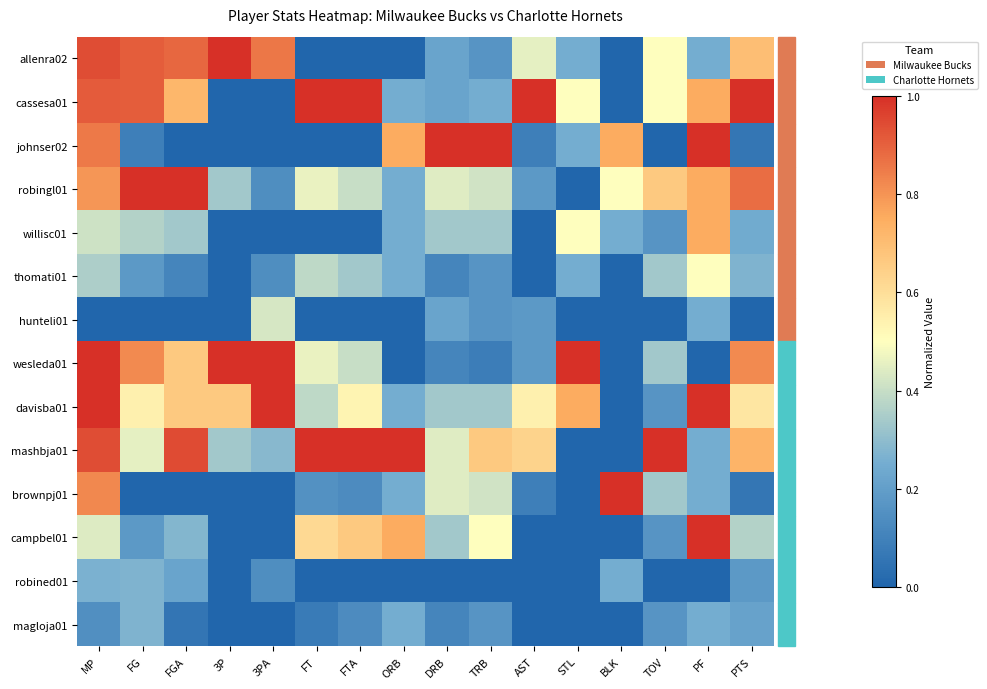

At how many categories does at least one series exceed 0?

16